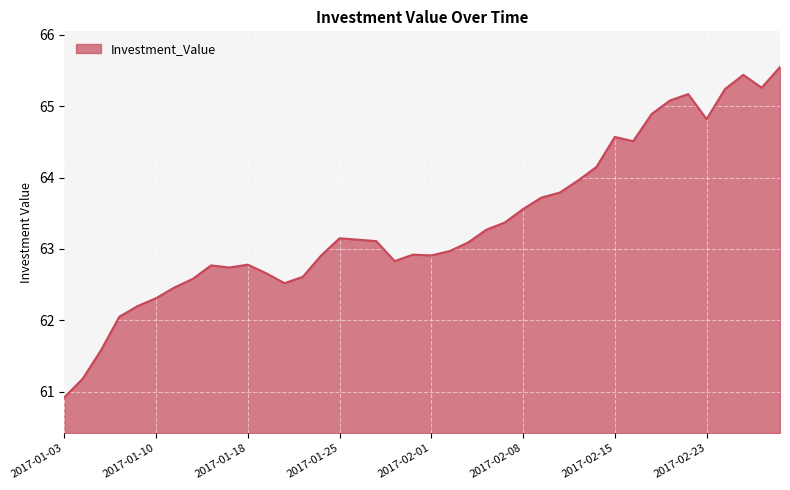

What is the difference between the maximum and minimum values?

4.6